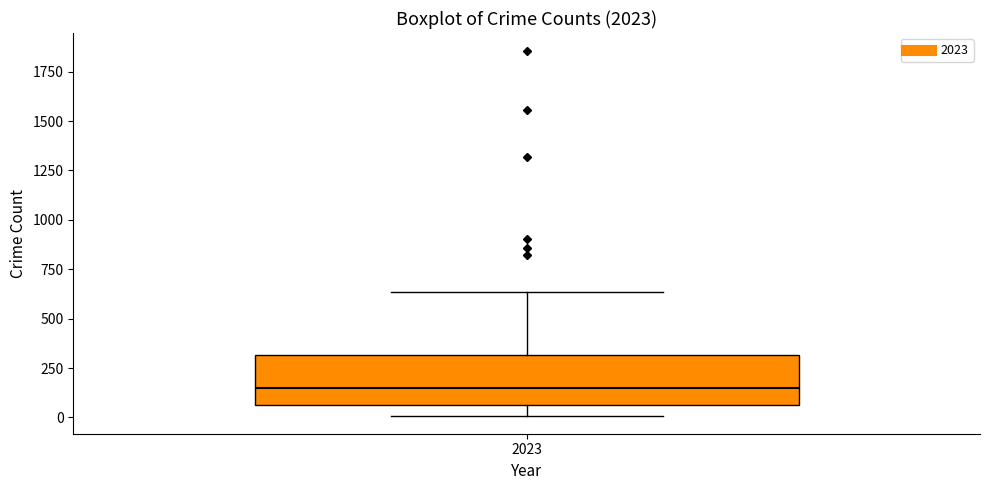

Where is the lower edge of the box at x = 2023 on the y-axis? The values are not printed on the chart, so give them approximately, as read against the axis.

50